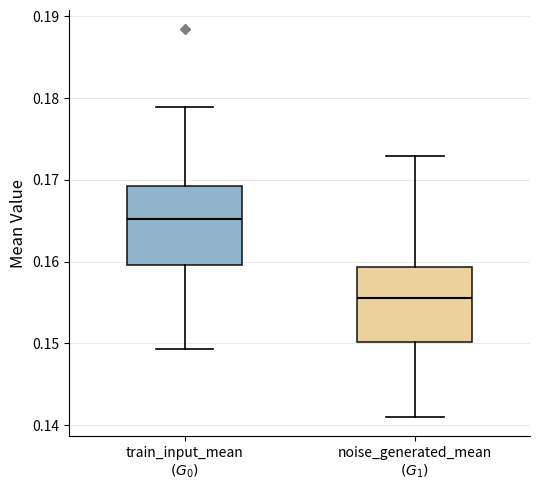

Reading left to right, read every box against the y-axis: the position of its median line, the range the box covers, and the ends of its whiskers. The values are not printed on the chart, so give them approximately, as read against the axis.

train_input_mean $(G_0)$: median 0.165, box 0.160 to 0.169, whiskers 0.149 to 0.179
noise_generated_mean $(G_1)$: median 0.156, box 0.150 to 0.159, whiskers 0.141 to 0.173